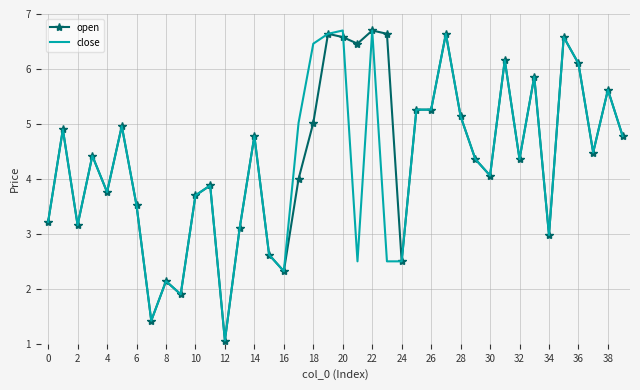

What is the maximum value for open?

6.7